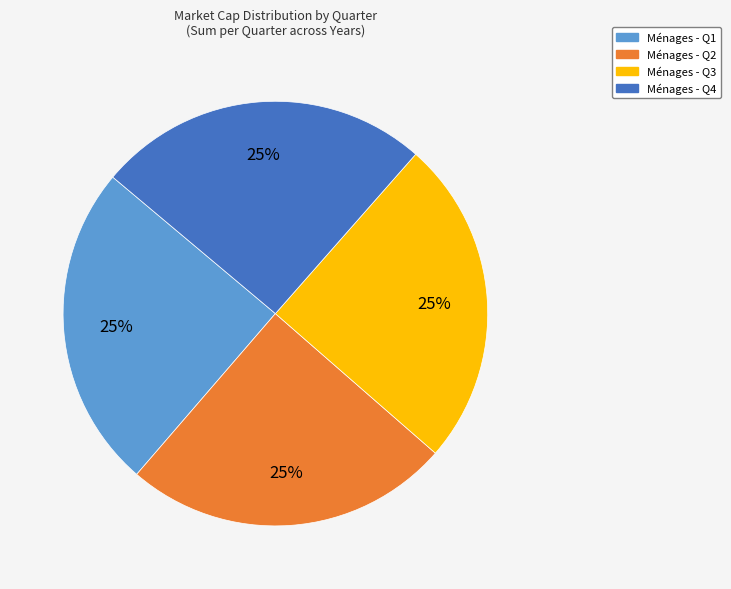

To the nearest percent, what is the average slice percentage?

25%